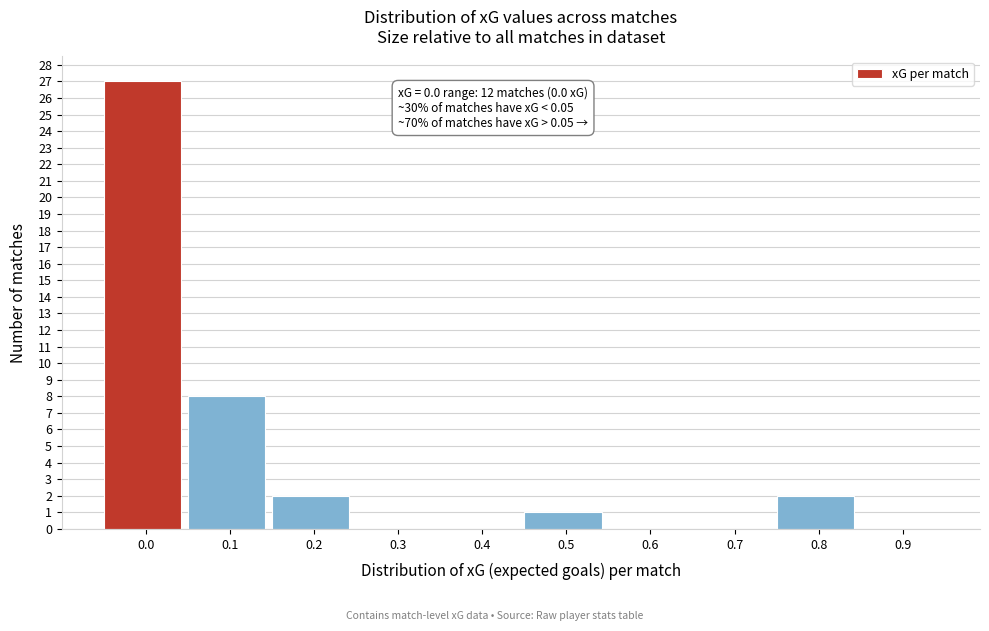

Reading right to left, list all the values displayed in this chart.

0.9=0	0.8=2	0.7=0	0.6=0	0.5=1	0.4=0	0.3=0	0.2=2	0.1=8	0.0=27